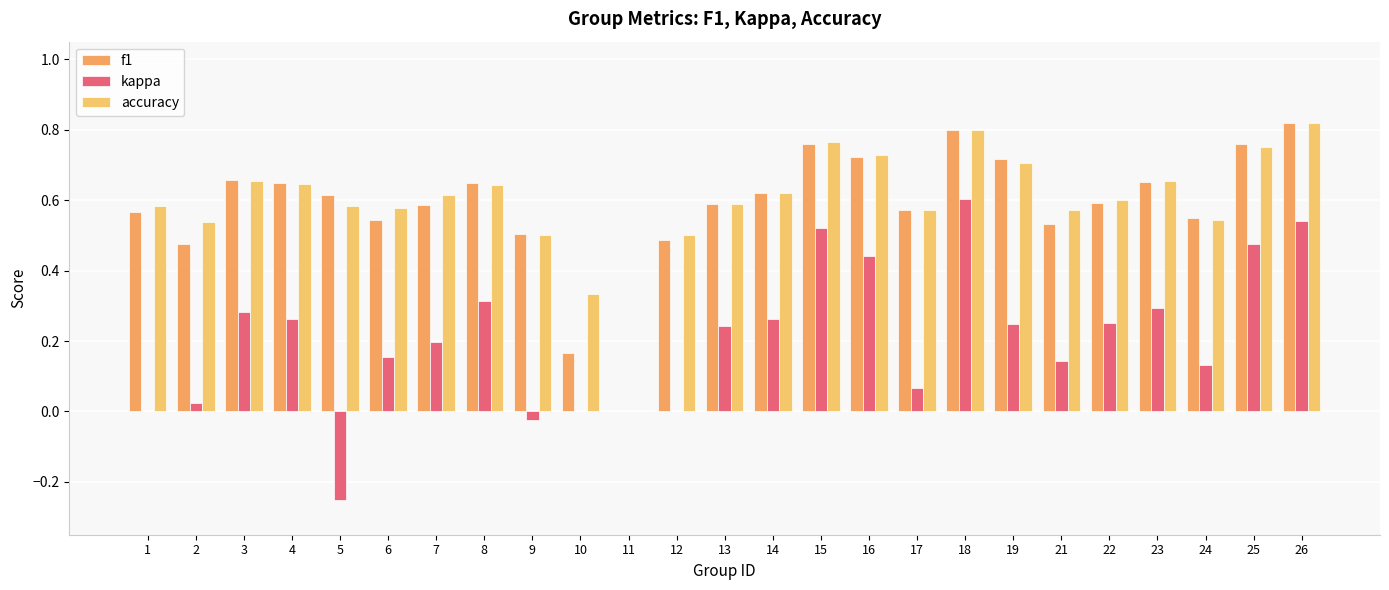

Reading left to right, what are all the values shown in this chart?

f1: 0.6	0.5	0.7	0.6	0.6	0.5	0.6	0.6	0.5	0.2	0.0	0.5	0.6	0.6	0.8	0.7	0.6	0.8	0.7	0.5	0.6	0.7	0.6	0.8	0.8
kappa: 0.0	0.0	0.3	0.3	-0.2	0.2	0.2	0.3	-0.0	0.0	0.0	0.0	0.2	0.3	0.5	0.4	0.1	0.6	0.2	0.1	0.2	0.3	0.1	0.5	0.5
accuracy: 0.6	0.5	0.7	0.6	0.6	0.6	0.6	0.6	0.5	0.3	0.0	0.5	0.6	0.6	0.8	0.7	0.6	0.8	0.7	0.6	0.6	0.7	0.5	0.8	0.8